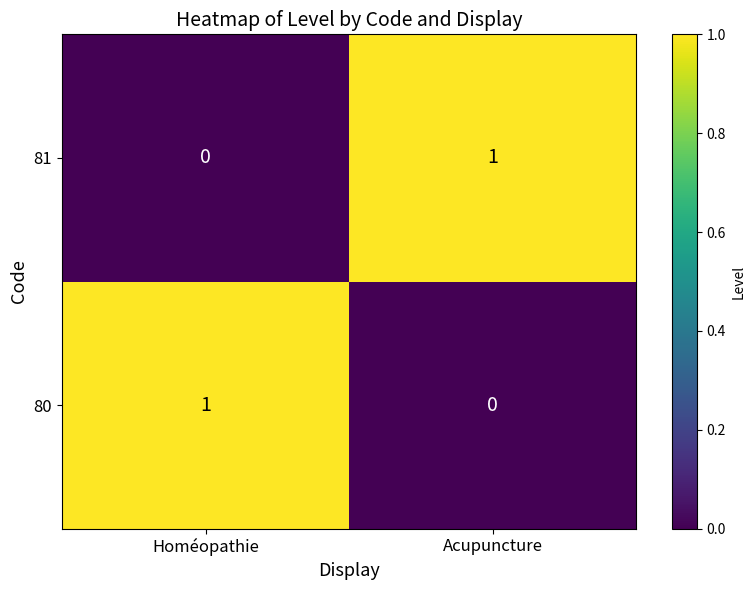

Reading left to right, extract all data points from this chart.

81: Homéopathie=0	Acupuncture=1
80: Homéopathie=1	Acupuncture=0